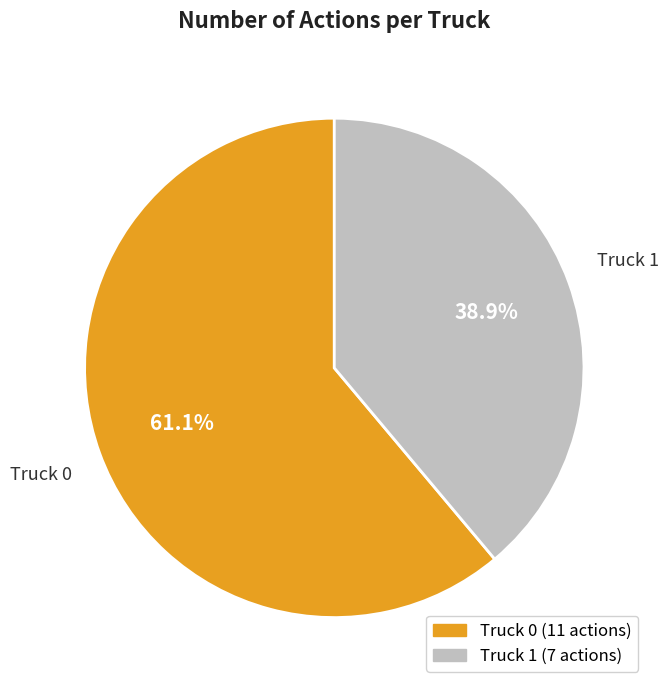

What percentage is NOT represented by Truck 1?

61.1%